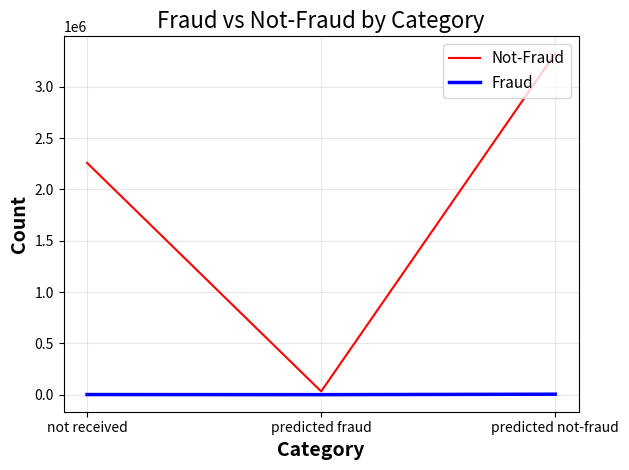

Rank the series by their maximum value, from lowest to highest.

Fraud, Not-Fraud